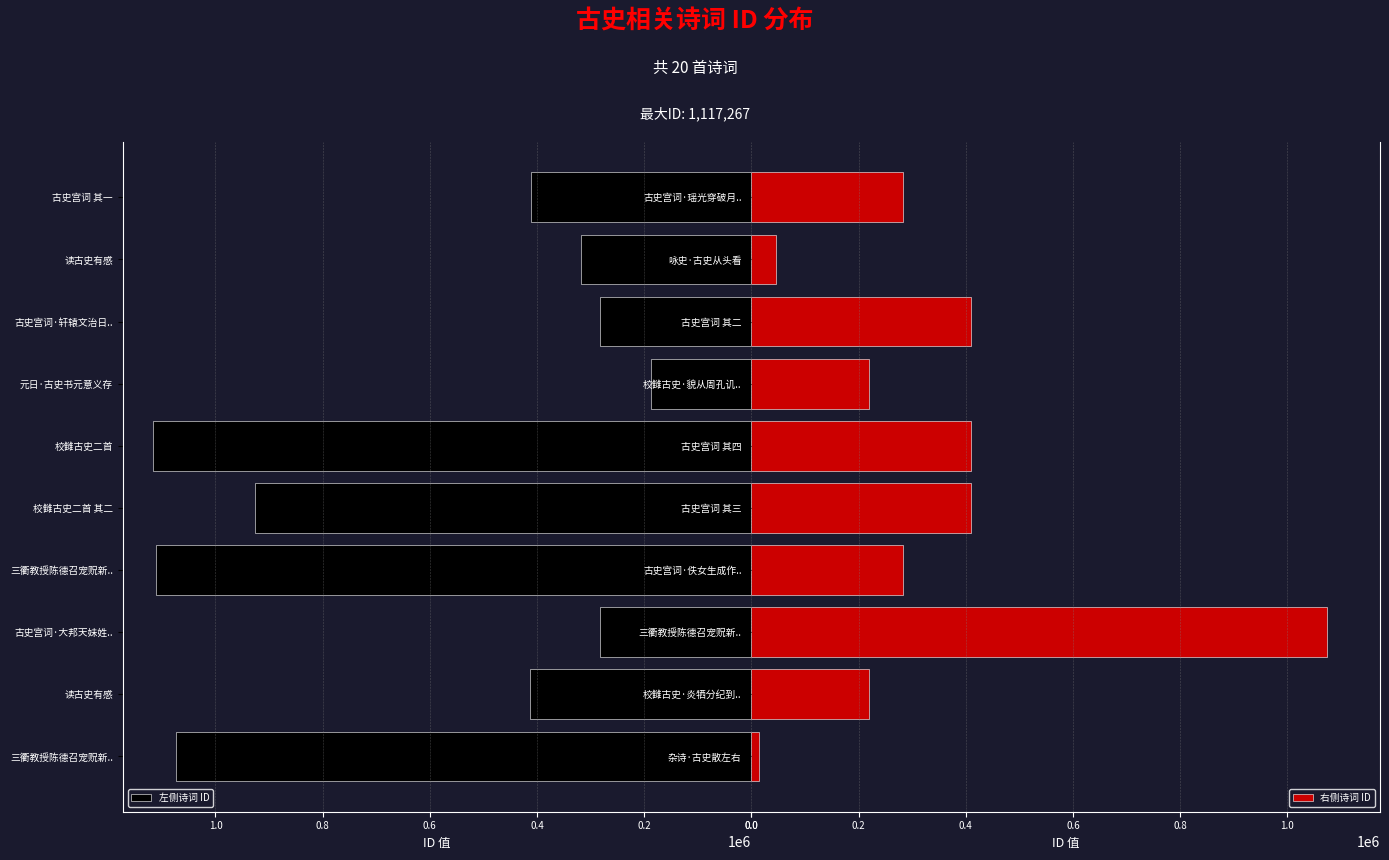

How many distinct data groups are displayed?

2